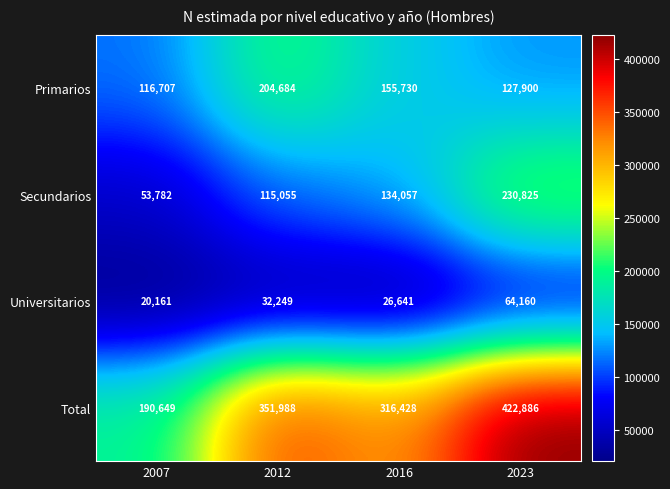

Count the Universitarios values in the range 26641 to 64160.

3